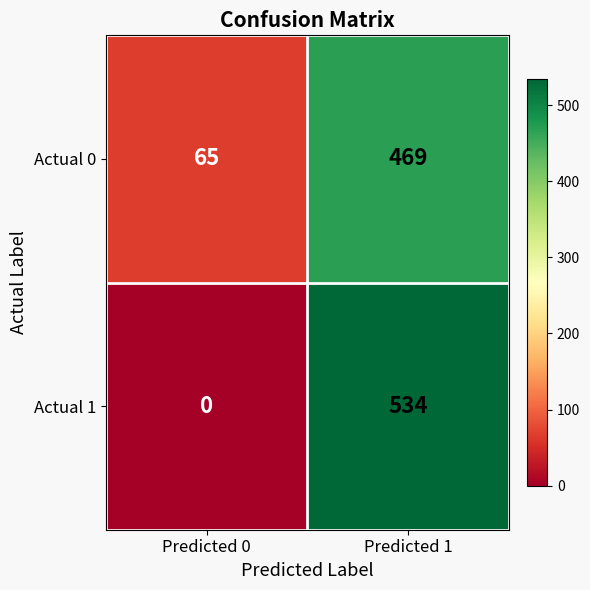

At which label is Actual 0 closest to 267?

Predicted 0